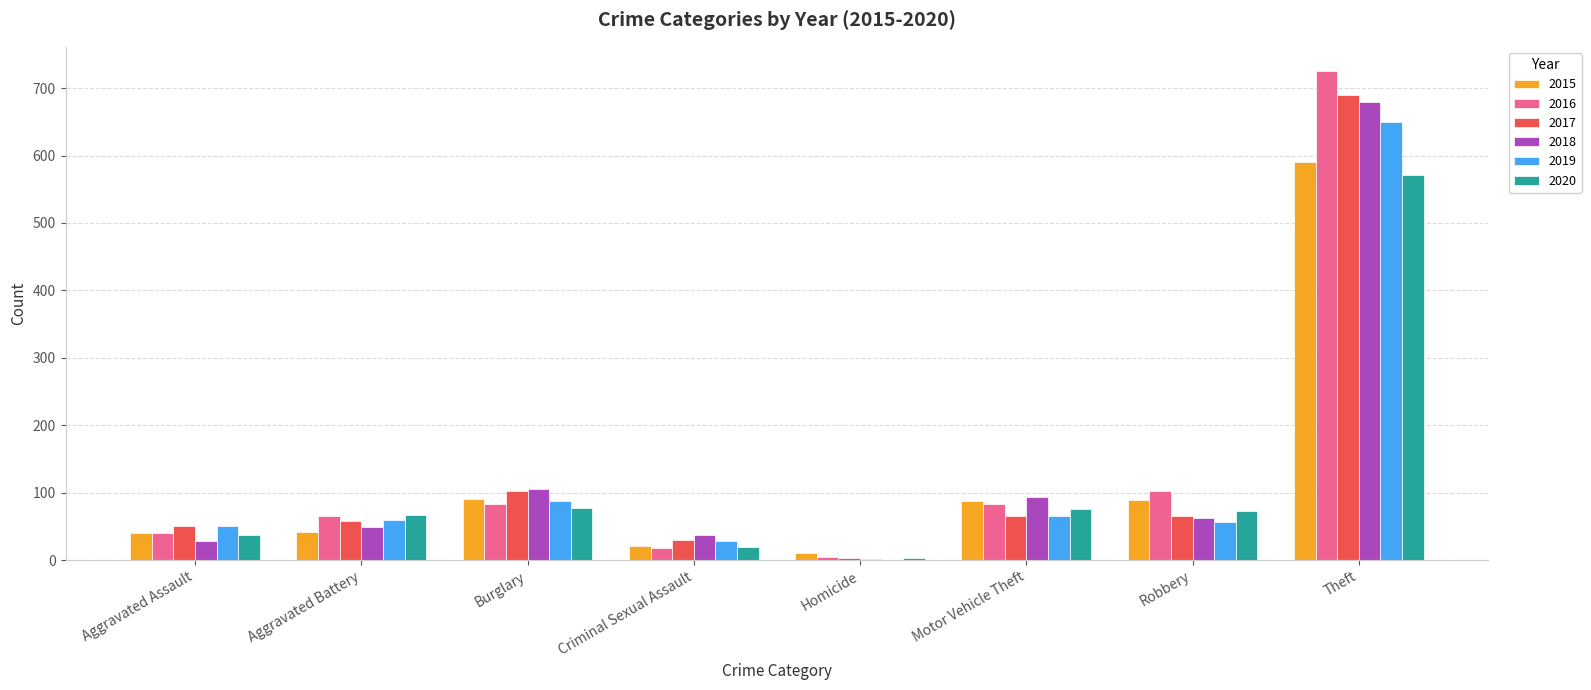

What is the sum of all 2017 values?

1067